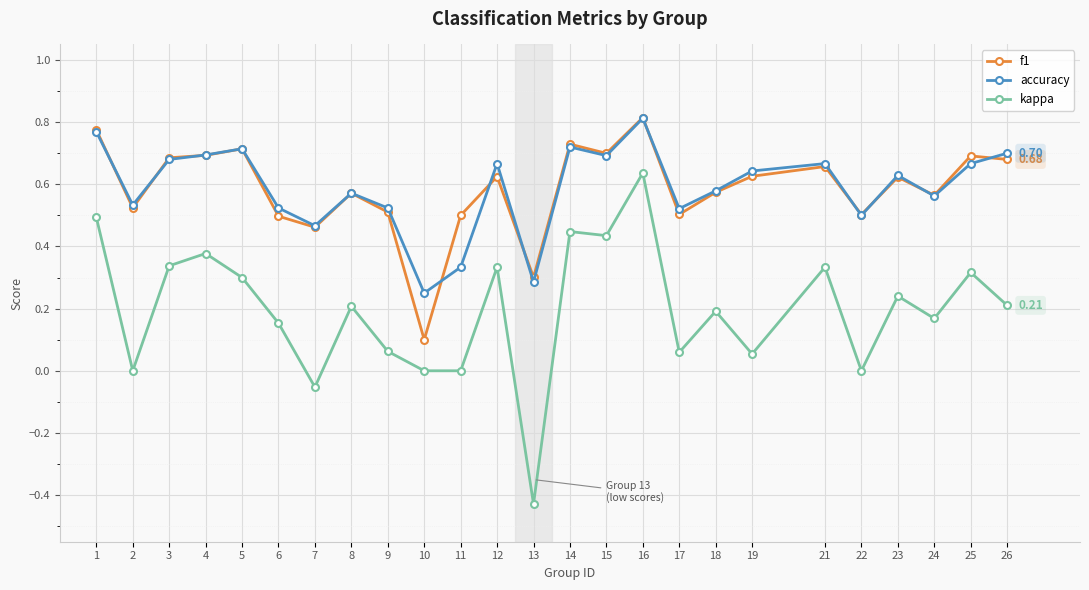

How many lines are shown in the chart?

3